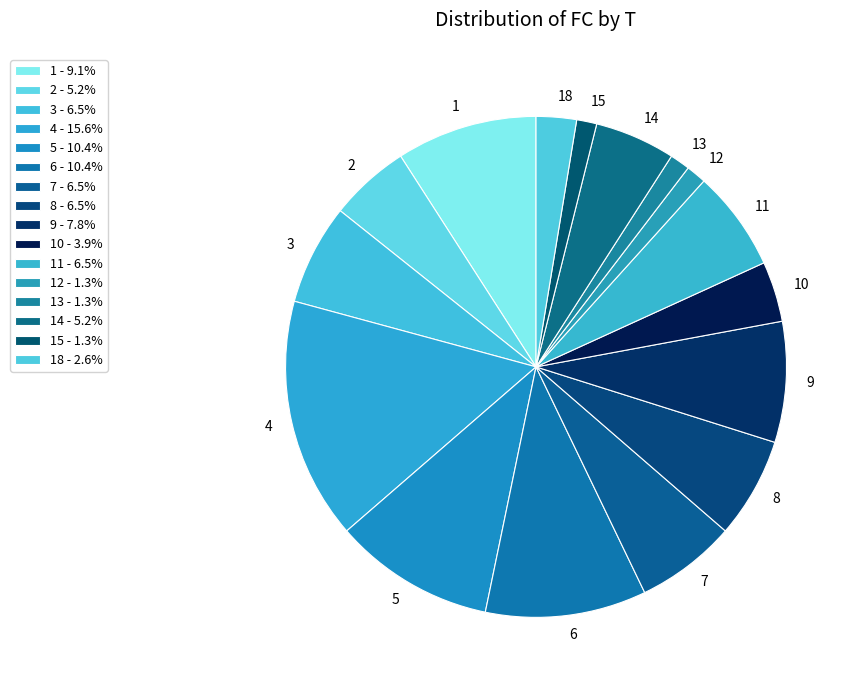

Count the number of slices in the pie.

16